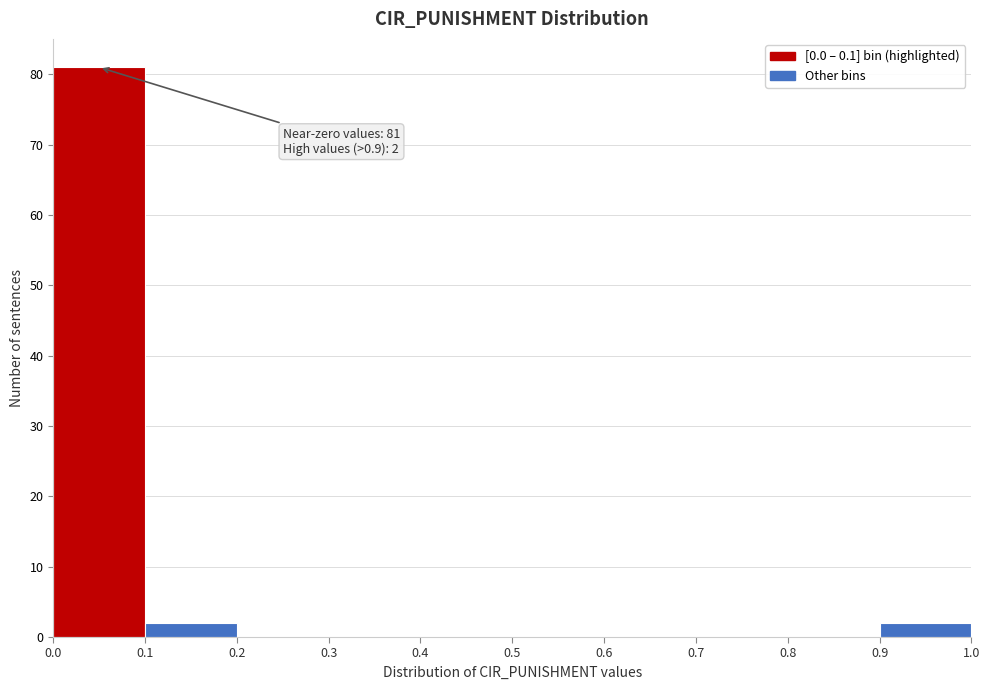

Over which range of the x-axis is the bar tallest?

0.0 to 0.1